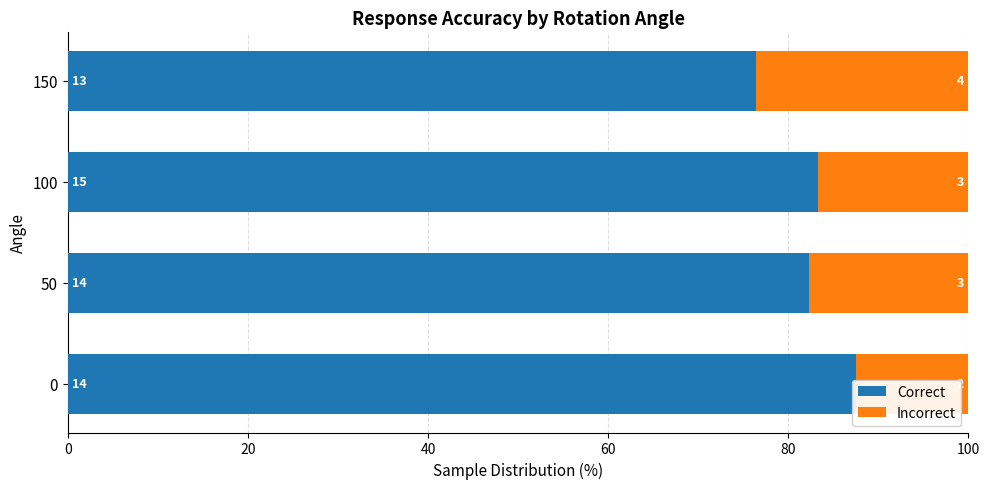

What is the total value across all series at 150?

100.0